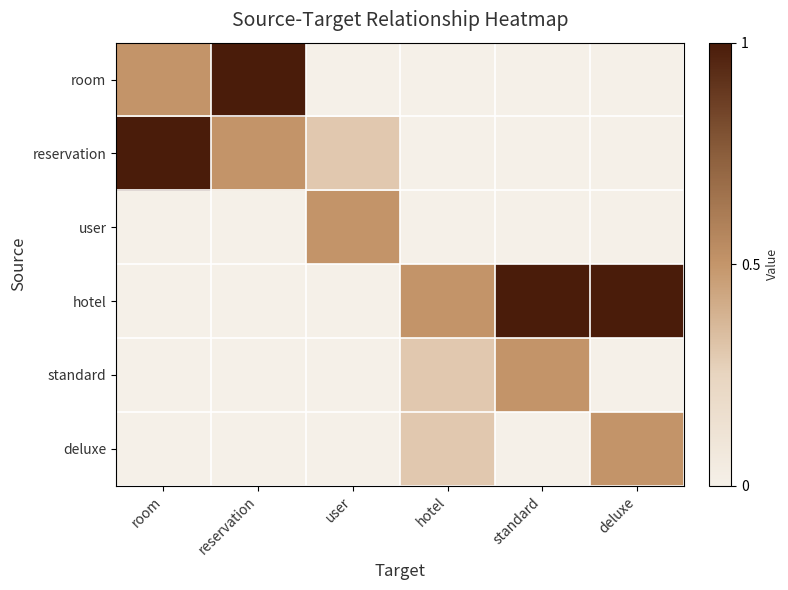

Reading right to left, extract all data points from this chart.

room: deluxe=0.0	standard=0.0	hotel=0.0	user=0.0	reservation=1.0	room=0.5
reservation: deluxe=0.0	standard=0.0	hotel=0.0	user=0.3	reservation=0.5	room=1.0
user: deluxe=0.0	standard=0.0	hotel=0.0	user=0.5	reservation=0.0	room=0.0
hotel: deluxe=1.0	standard=1.0	hotel=0.5	user=0.0	reservation=0.0	room=0.0
standard: deluxe=0.0	standard=0.5	hotel=0.3	user=0.0	reservation=0.0	room=0.0
deluxe: deluxe=0.5	standard=0.0	hotel=0.3	user=0.0	reservation=0.0	room=0.0